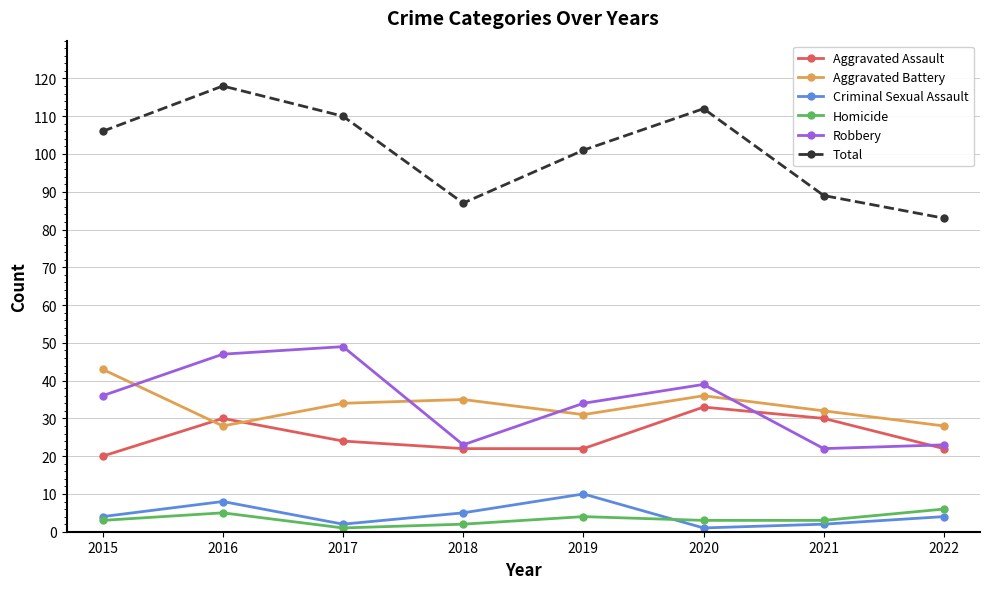

Reading left to right, list all the values displayed in this chart.

Aggravated Assault: 2015=20	2016=30	2017=24	2018=22	2019=22	2020=33	2021=30	2022=22
Aggravated Battery: 2015=43	2016=28	2017=34	2018=35	2019=31	2020=36	2021=32	2022=28
Criminal Sexual Assault: 2015=4	2016=8	2017=2	2018=5	2019=10	2020=1	2021=2	2022=4
Homicide: 2015=3	2016=5	2017=1	2018=2	2019=4	2020=3	2021=3	2022=6
Robbery: 2015=36	2016=47	2017=49	2018=23	2019=34	2020=39	2021=22	2022=23
Total: 2015=106	2016=118	2017=110	2018=87	2019=101	2020=112	2021=89	2022=83